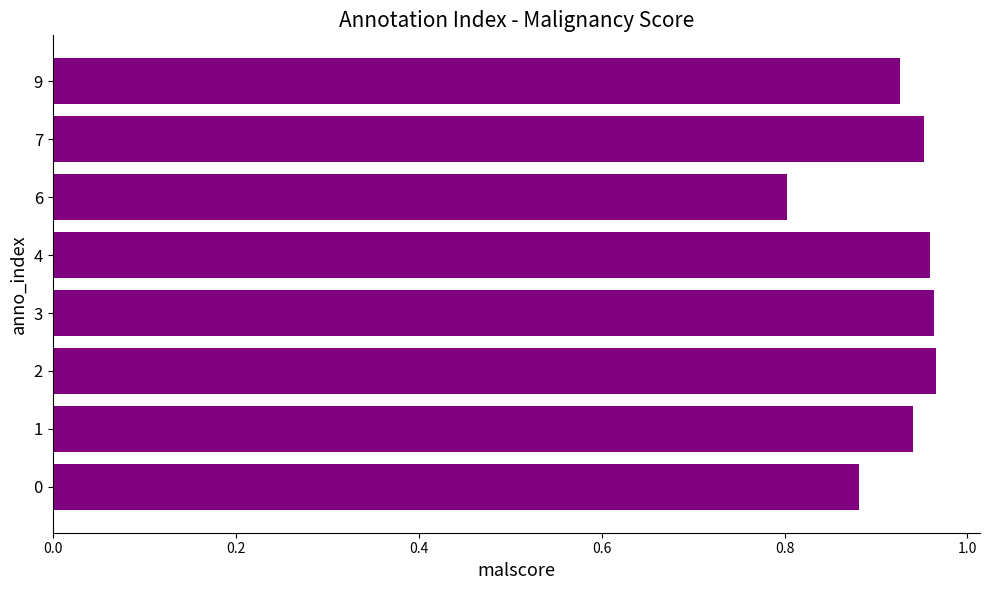

What is the minimum value shown in the chart?

0.8